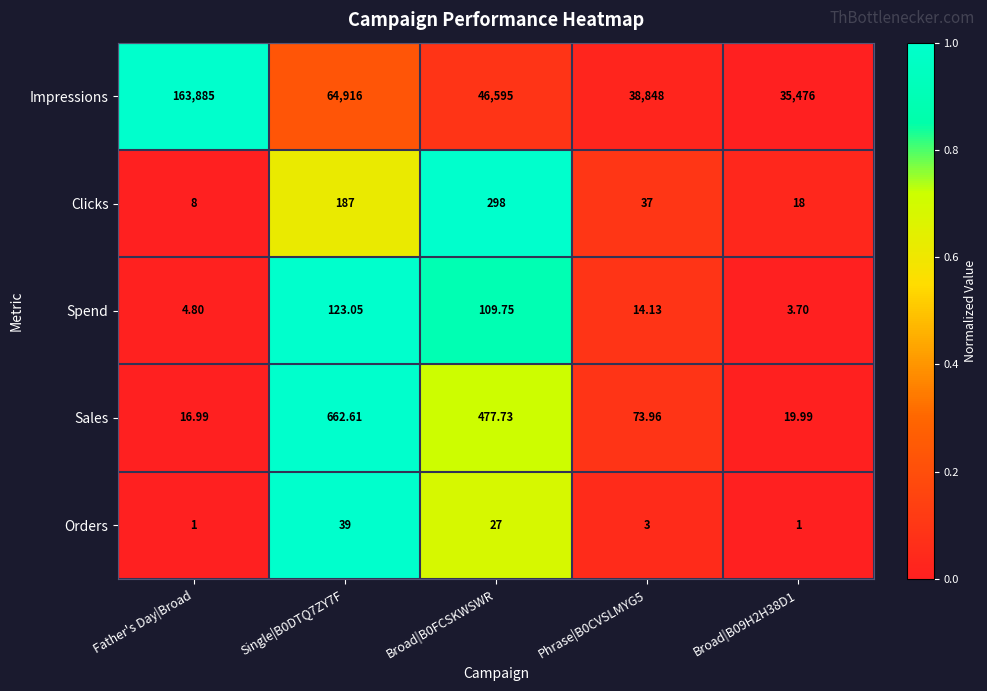

Between Father's Day|Broad and Single|B0DTQ7ZY7F, which series saw the biggest shift?

Impressions